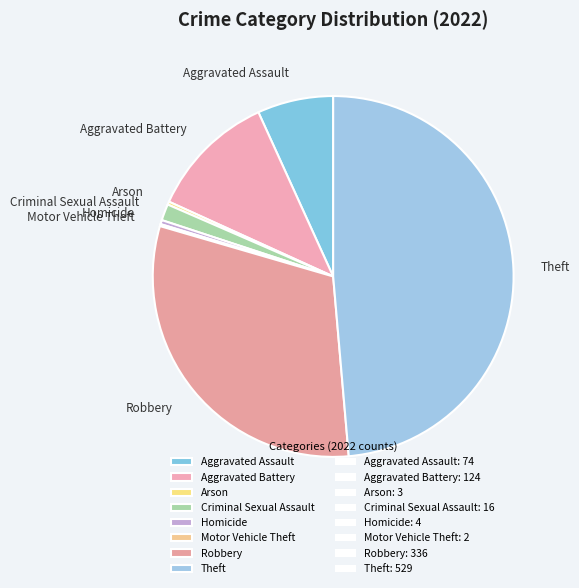

Is there a majority slice in this chart?

No